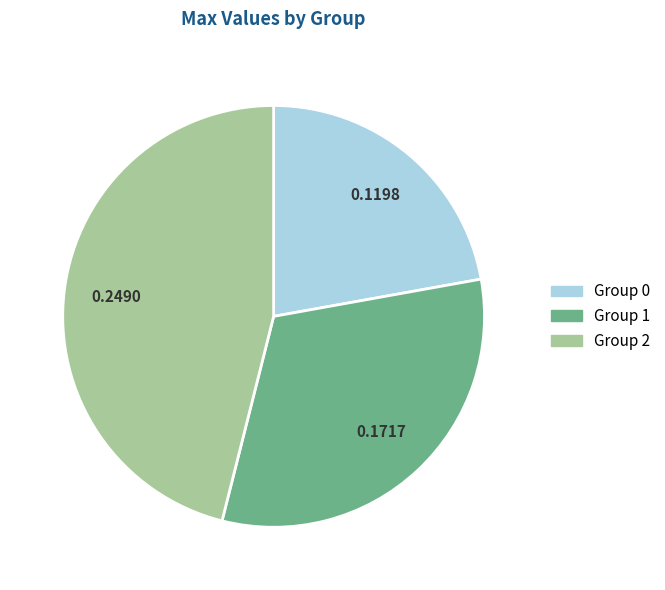

Does any single category account for the majority?

No